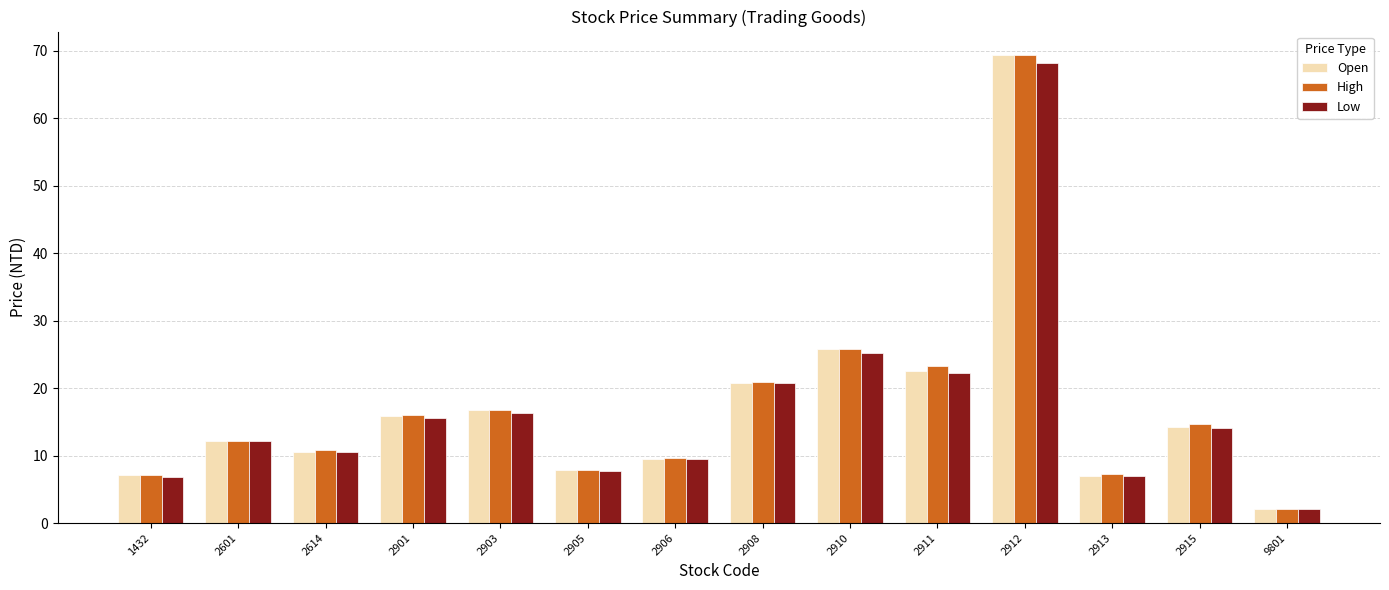

Are the bars grouped side by side (vs. stacked)?

Yes